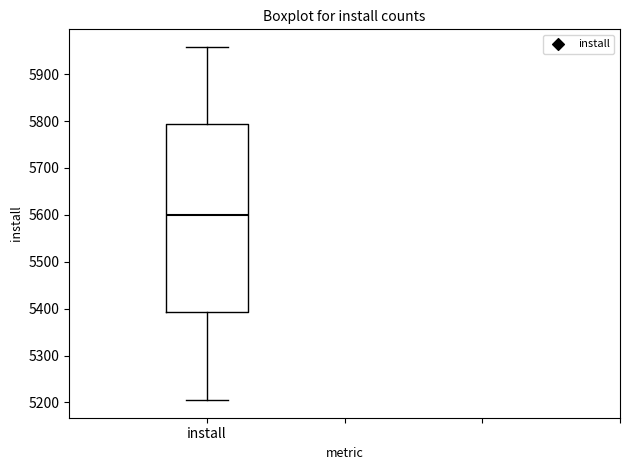

Transcribe this box plot: give where the median line is, the range the box spans, and where the two whiskers end, as read against the y-axis. The values are not printed on the chart, so give them approximately, as read against the axis.

median 5600, box 5390 to 5790, whiskers 5210 to 5960